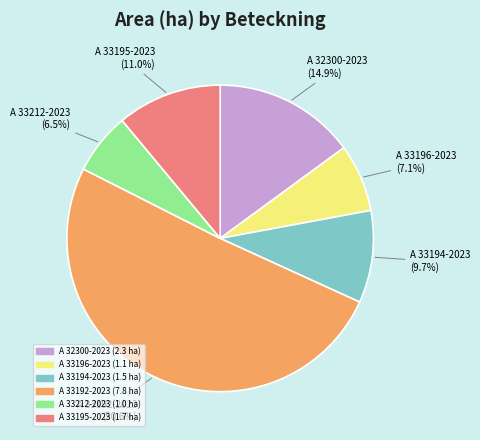

Is it true that A 33192-2023 is 51% of the pie?

True